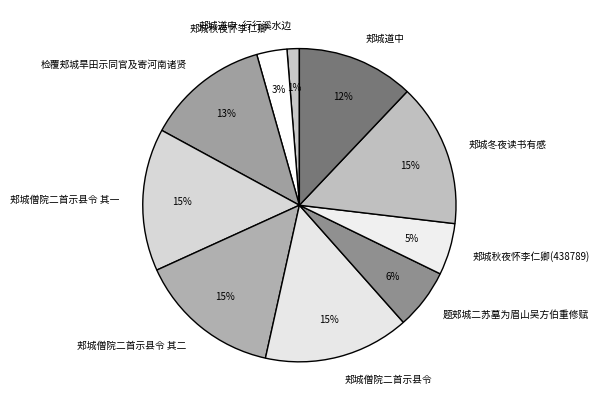

To the nearest percent, what portion does 郏城道中 represent?

12%